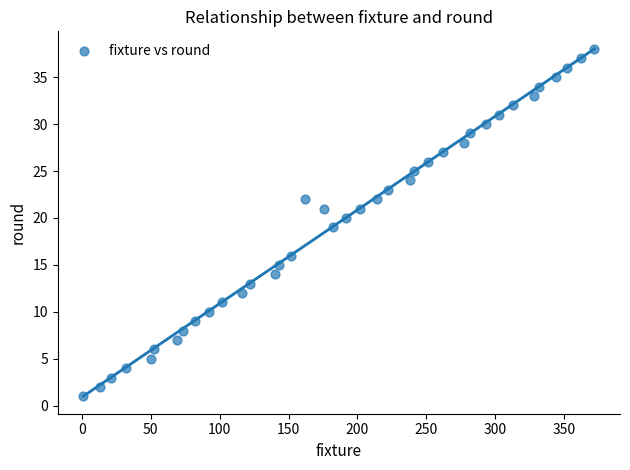

What is the range of X values (max minus min)?

371